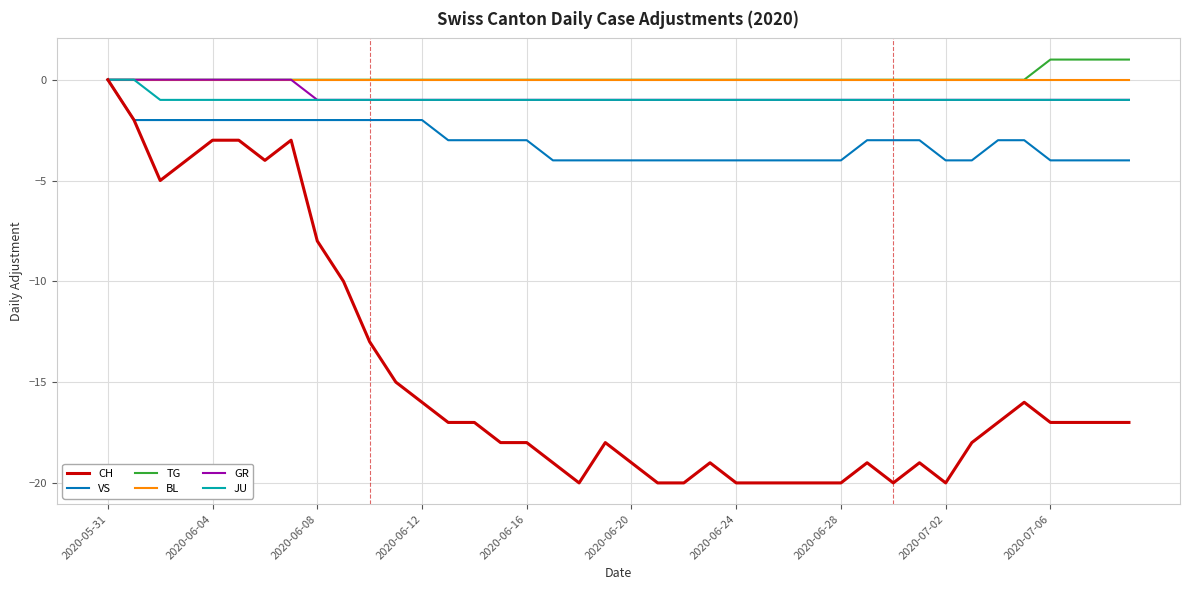

Count the number of categories in the chart.

40